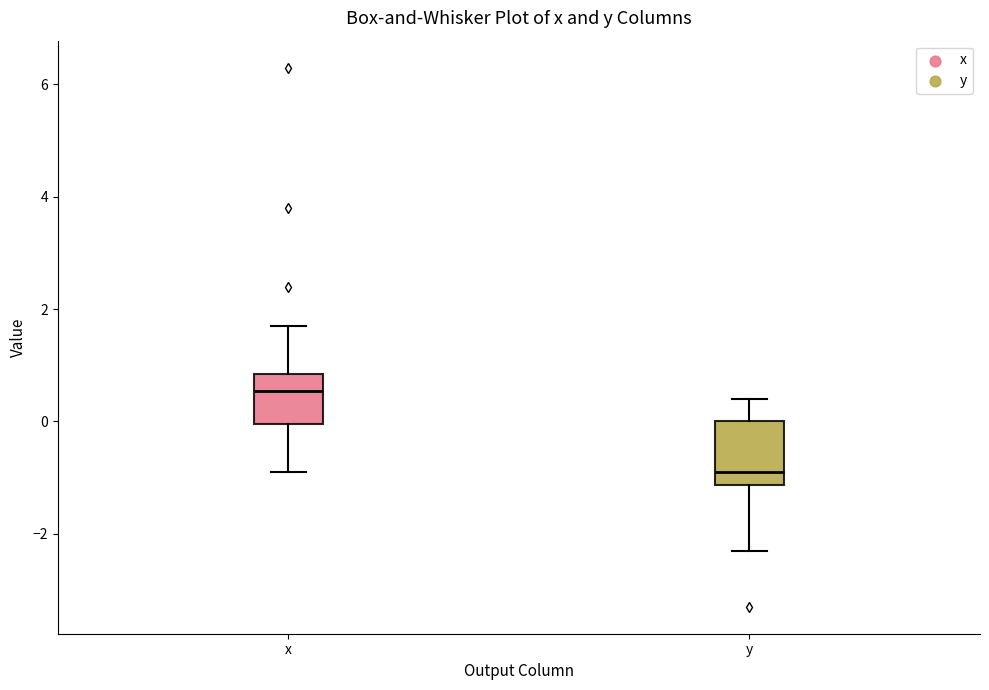

Where is the lower edge of the box for y on the y-axis? The values are not printed on the chart, so give them approximately, as read against the axis.

-1.2